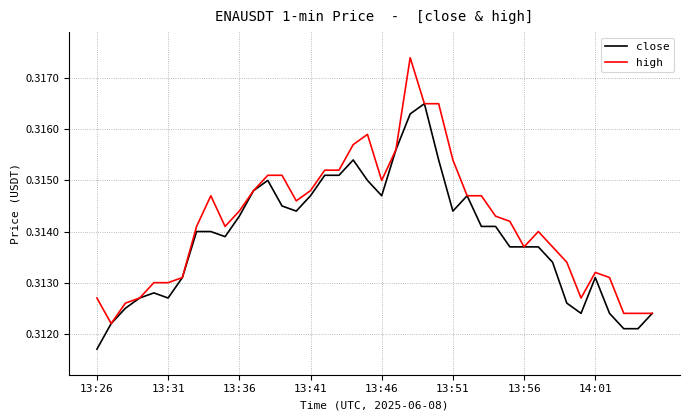

Which series has the largest total across all categories?

high